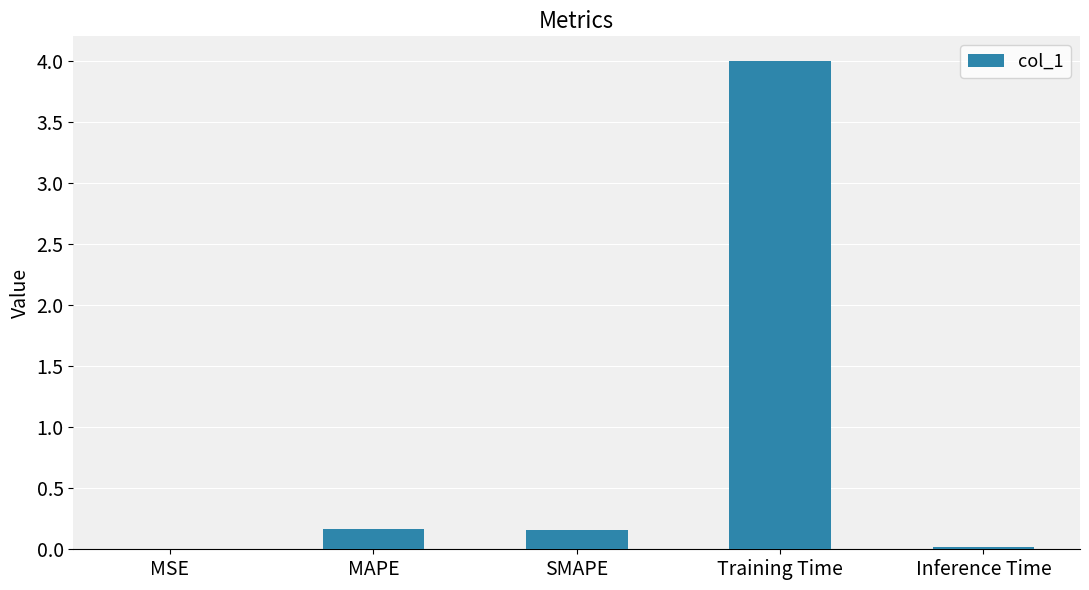

Is it true that the value at Training Time is 4.0?

True